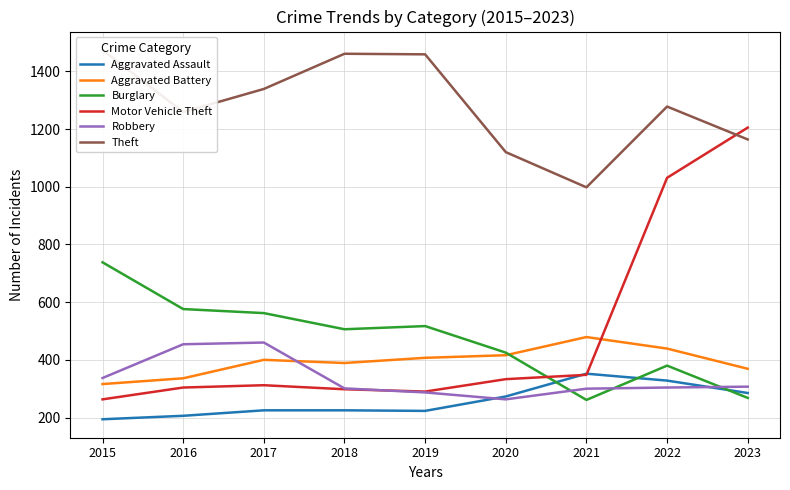

What is the difference between the Theft values at 2019 and 2017?

120